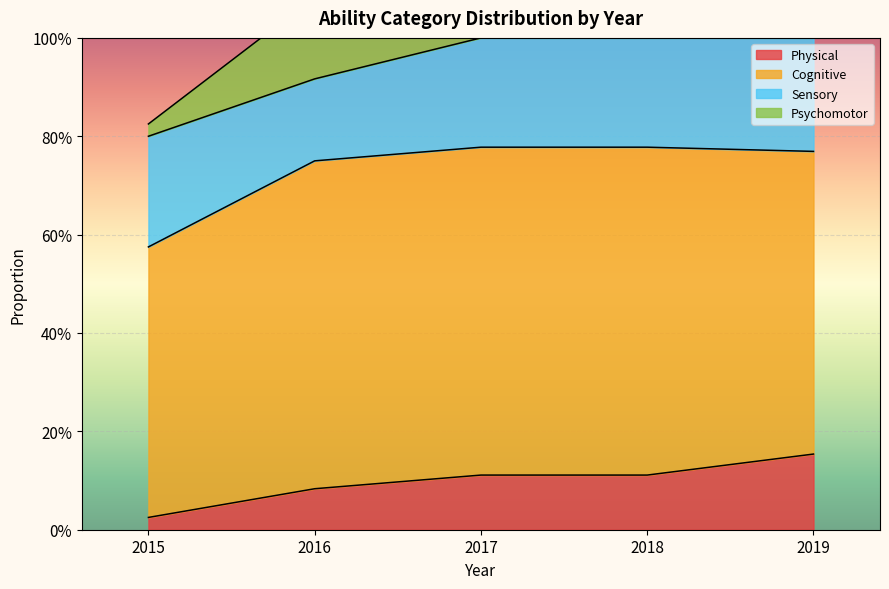

What is the average value of the Psychomotor series?

0.2